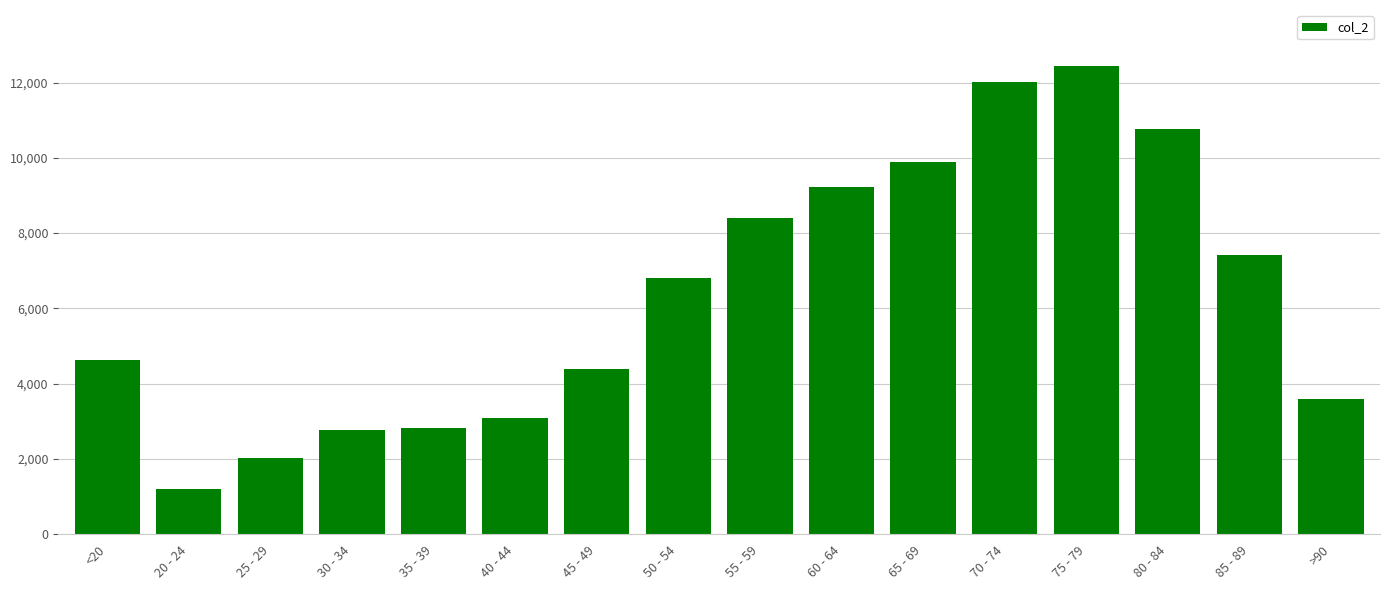

Read the value at 25 - 29.

2038